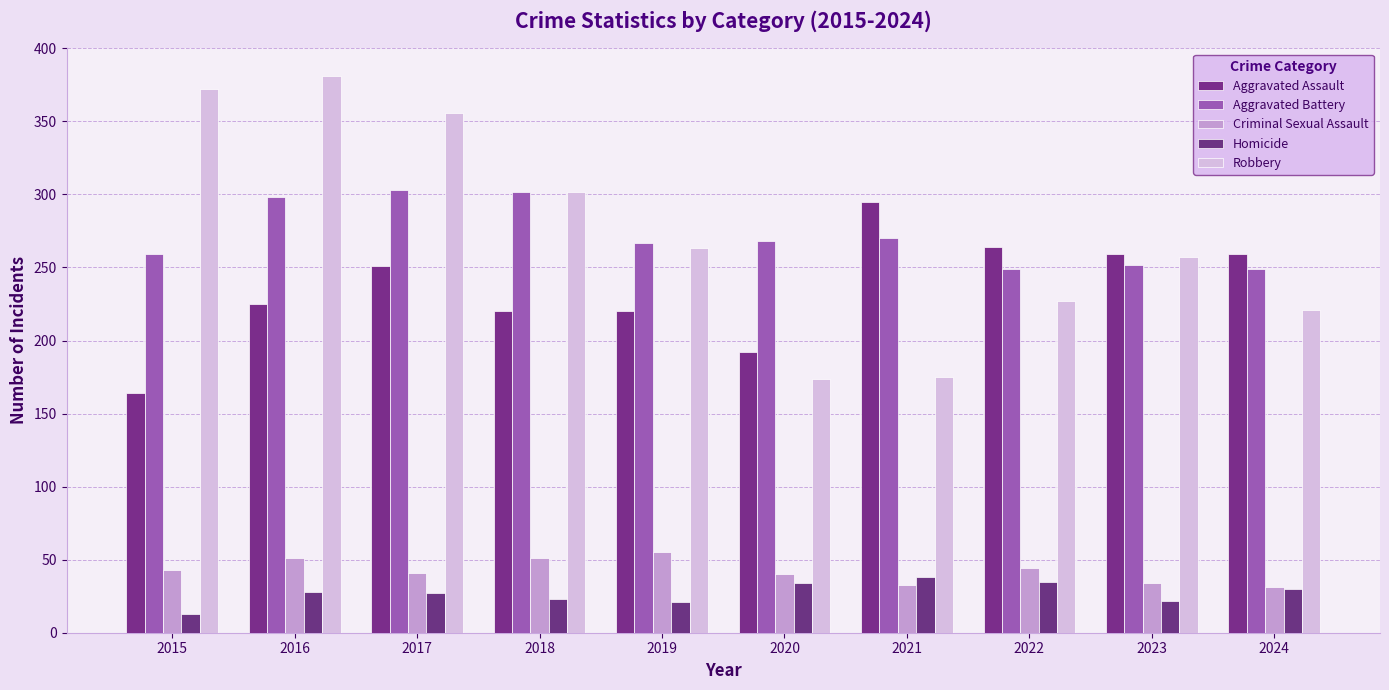

Between 2024 and 2023, which is larger?

2024